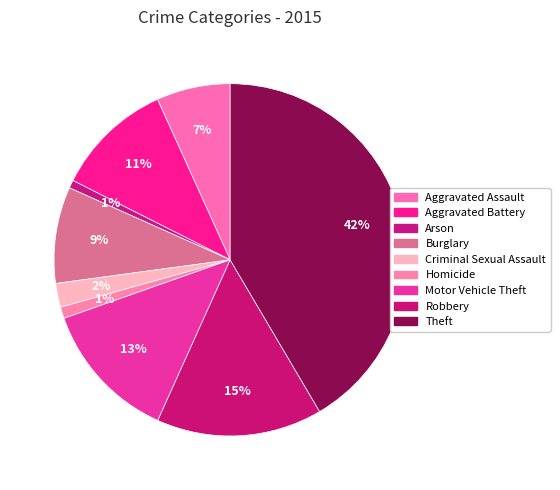

Does Homicide account for over 50% of the chart?

No